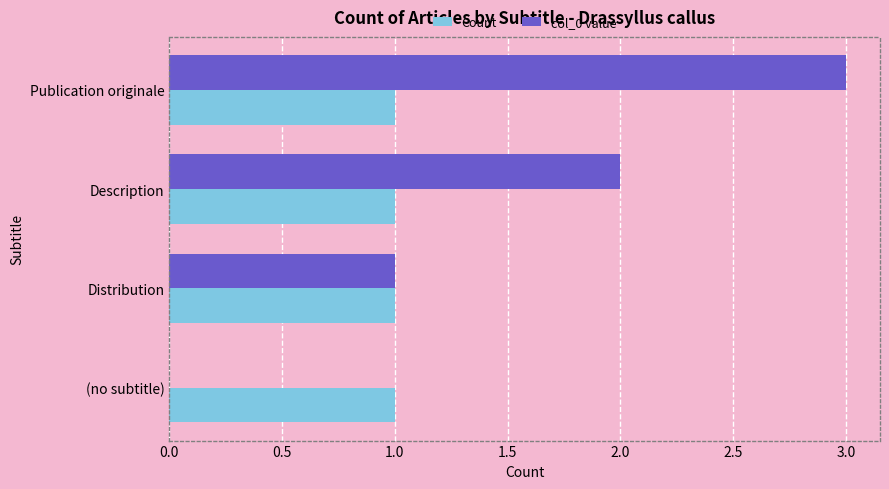

Is it true that col_0 value equals 0 at Distribution?

False